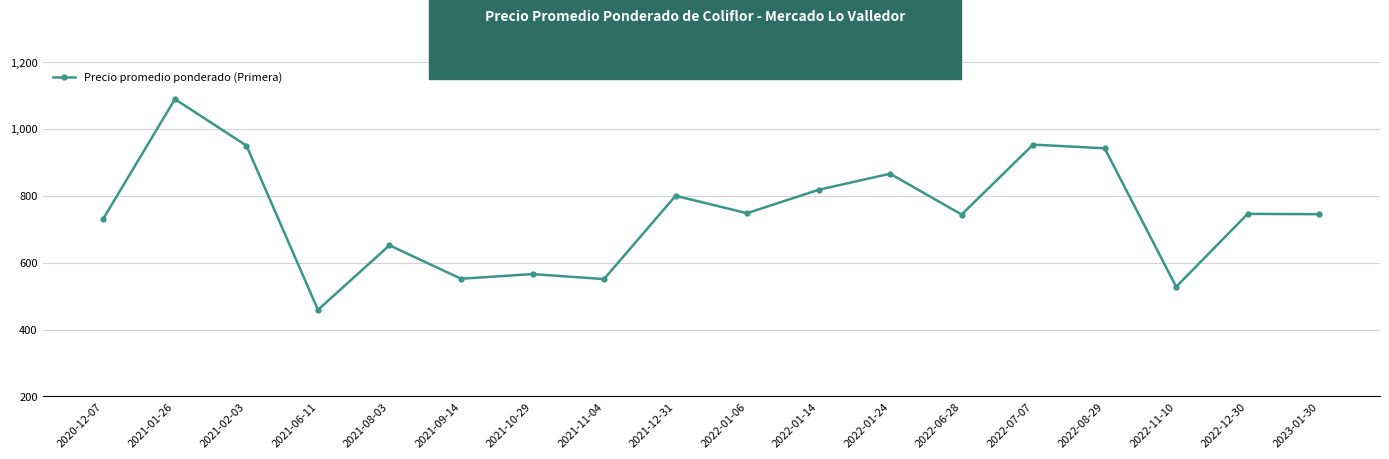

How many series are shown in this chart?

1